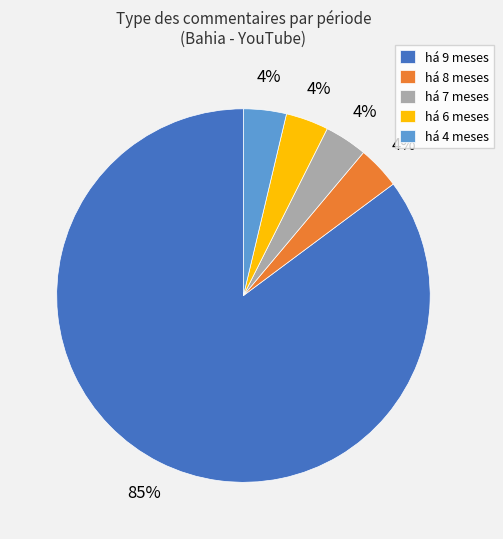

Is it true that há 9 meses is 95% of the pie?

False